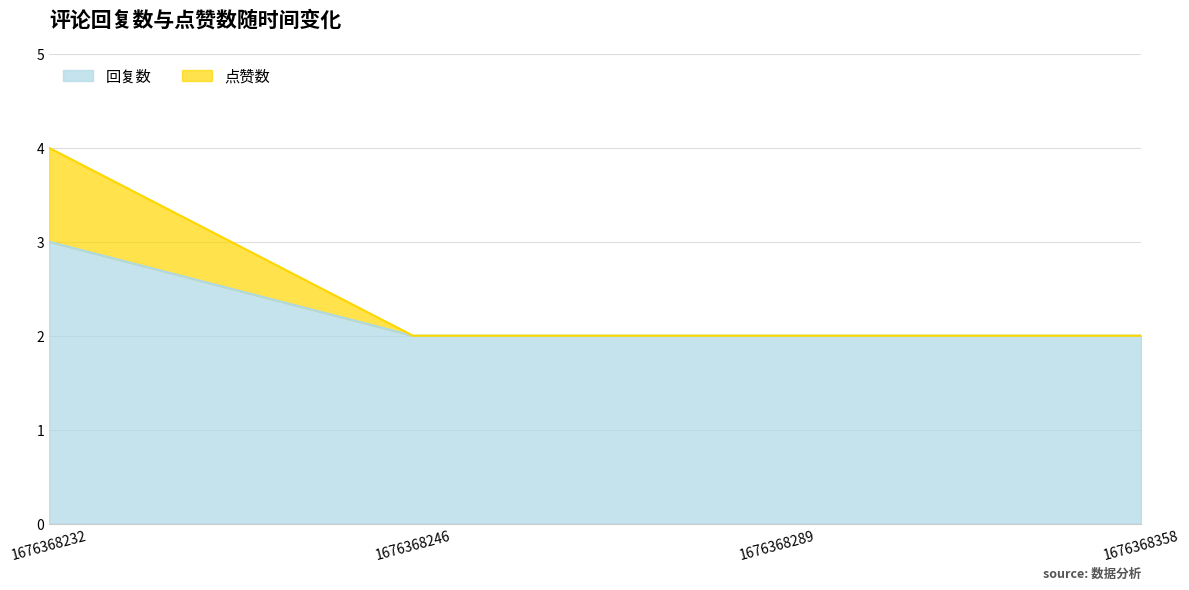

What is the value of the 点赞数 point at the 4th from the left?

2